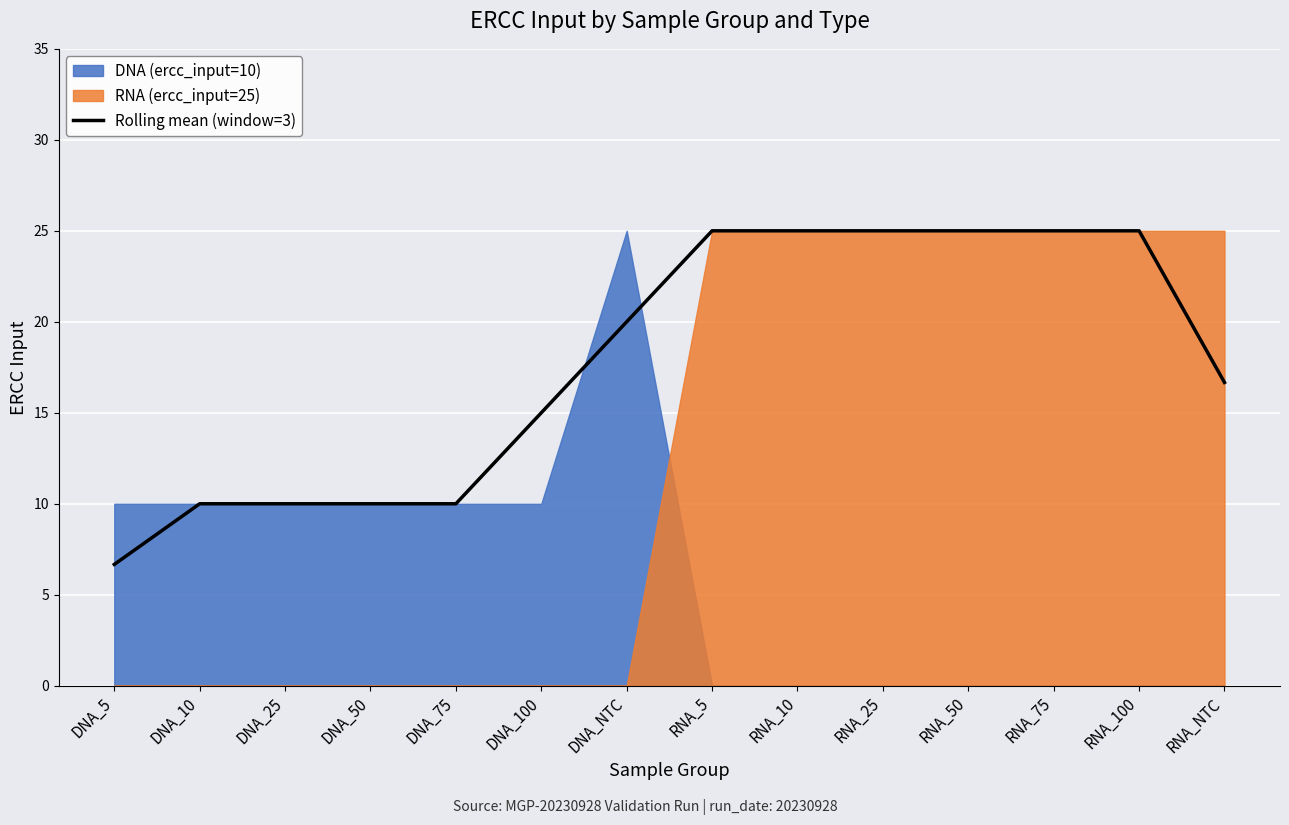

What is the sum of the values at DNA_75 and DNA_25?

20.0